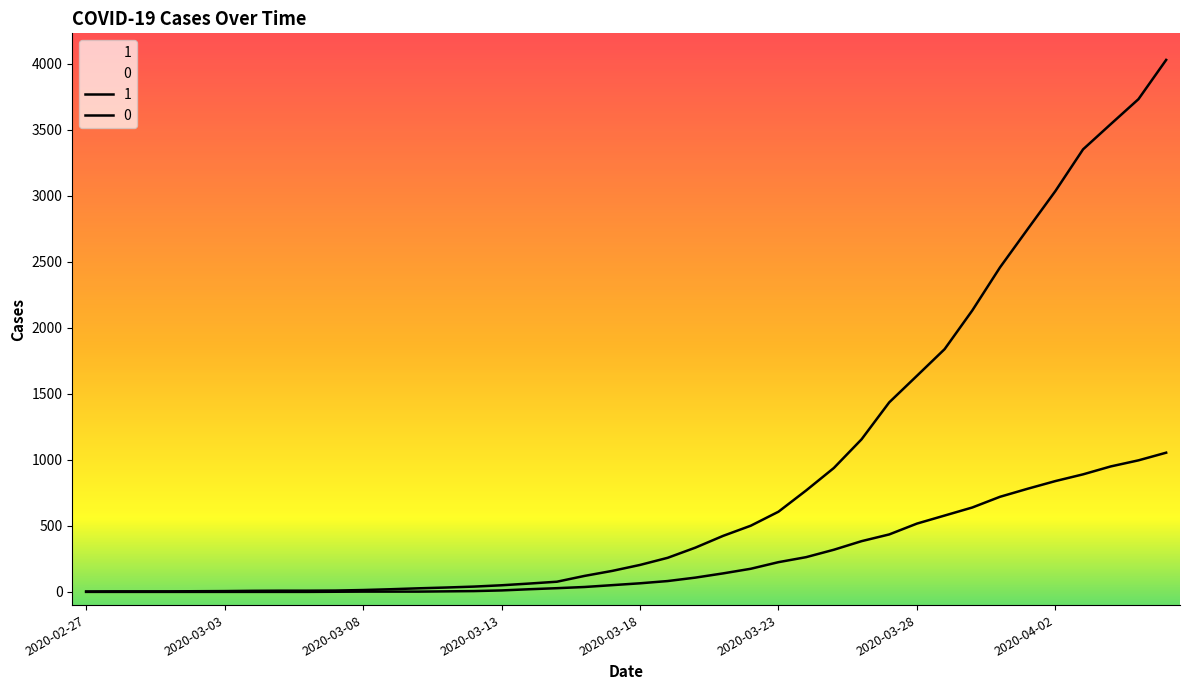

Reading left to right, transcribe all the data shown in this chart.

1: 2020-02-27=3	2020-02-28=4	2020-02-29=4	2020-03-01=4	2020-03-02=5	2020-03-03=6	2020-03-04=8	2020-03-05=9	2020-03-06=9	2020-03-07=10	2020-03-08=14	2020-03-09=20	2020-03-10=27	2020-03-11=33	2020-03-12=40	2020-03-13=50	2020-03-14=63	2020-03-15=77	2020-03-16=121	2020-03-17=159	2020-03-18=204	2020-03-19=258	2020-03-20=335	2020-03-21=424	2020-03-22=501	2020-03-23=607	2020-03-24=768	2020-03-25=938	2020-03-26=1155	2020-03-27=1435	2020-03-28=1636	2020-03-29=1838	2020-03-30=2131	2020-03-31=2457	2020-04-01=2747	2020-04-02=3035	2020-04-03=3351	2020-04-04=3542	2020-04-05=3731	2020-04-06=4028
0: 2020-02-27=0	2020-02-28=0	2020-02-29=0	2020-03-01=0	2020-03-02=0	2020-03-03=0	2020-03-04=0	2020-03-05=0	2020-03-06=0	2020-03-07=1	2020-03-08=2	2020-03-09=2	2020-03-10=2	2020-03-11=4	2020-03-12=6	2020-03-13=11	2020-03-14=20	2020-03-15=28	2020-03-16=37	2020-03-17=51	2020-03-18=65	2020-03-19=82	2020-03-20=108	2020-03-21=140	2020-03-22=175	2020-03-23=225	2020-03-24=263	2020-03-25=319	2020-03-26=384	2020-03-27=435	2020-03-28=517	2020-03-29=578	2020-03-30=639	2020-03-31=720	2020-04-01=781	2020-04-02=839	2020-04-03=890	2020-04-04=950	2020-04-05=996	2020-04-06=1054